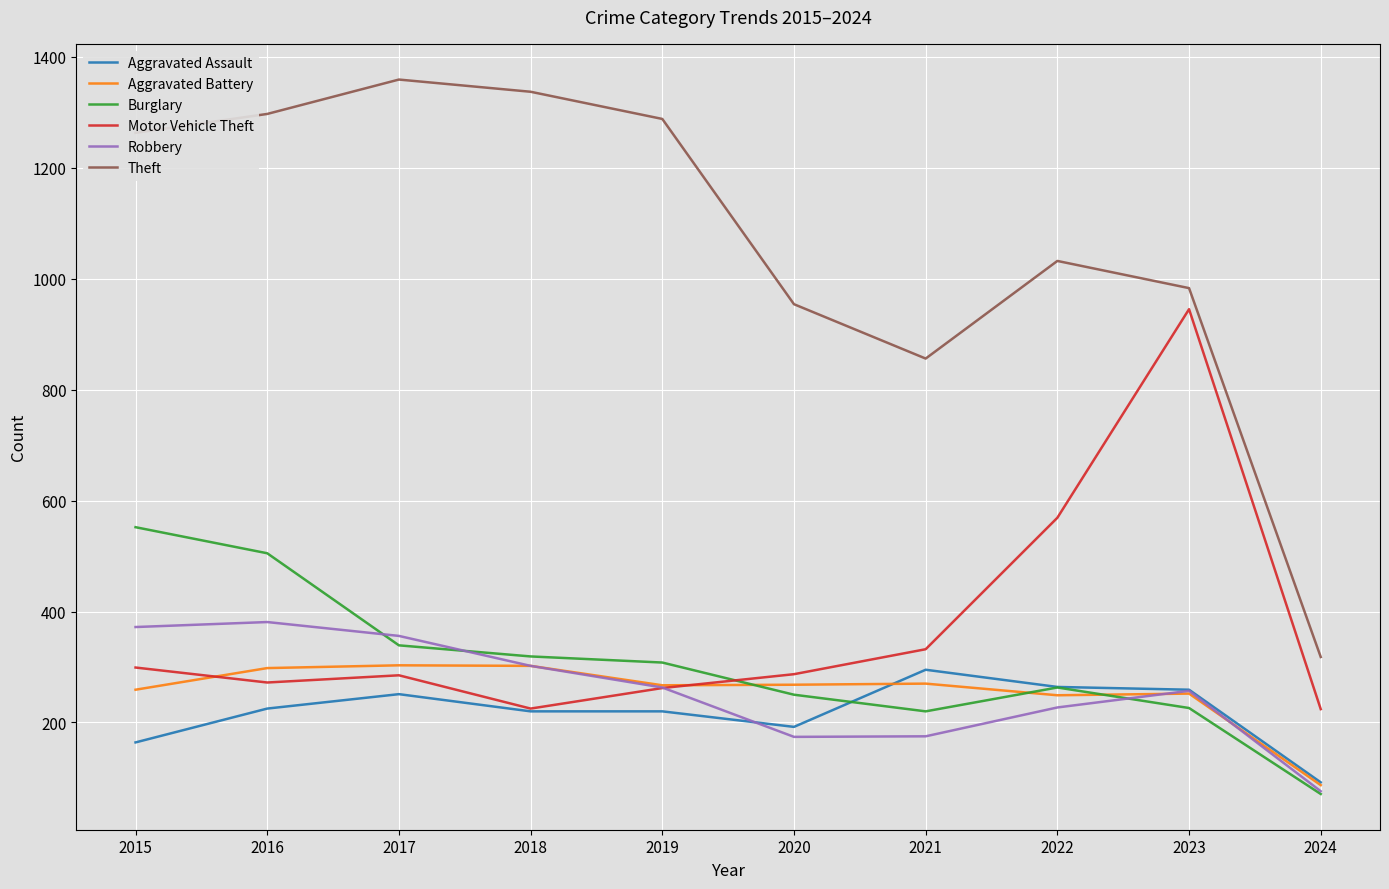

How many lines are shown in the chart?

6